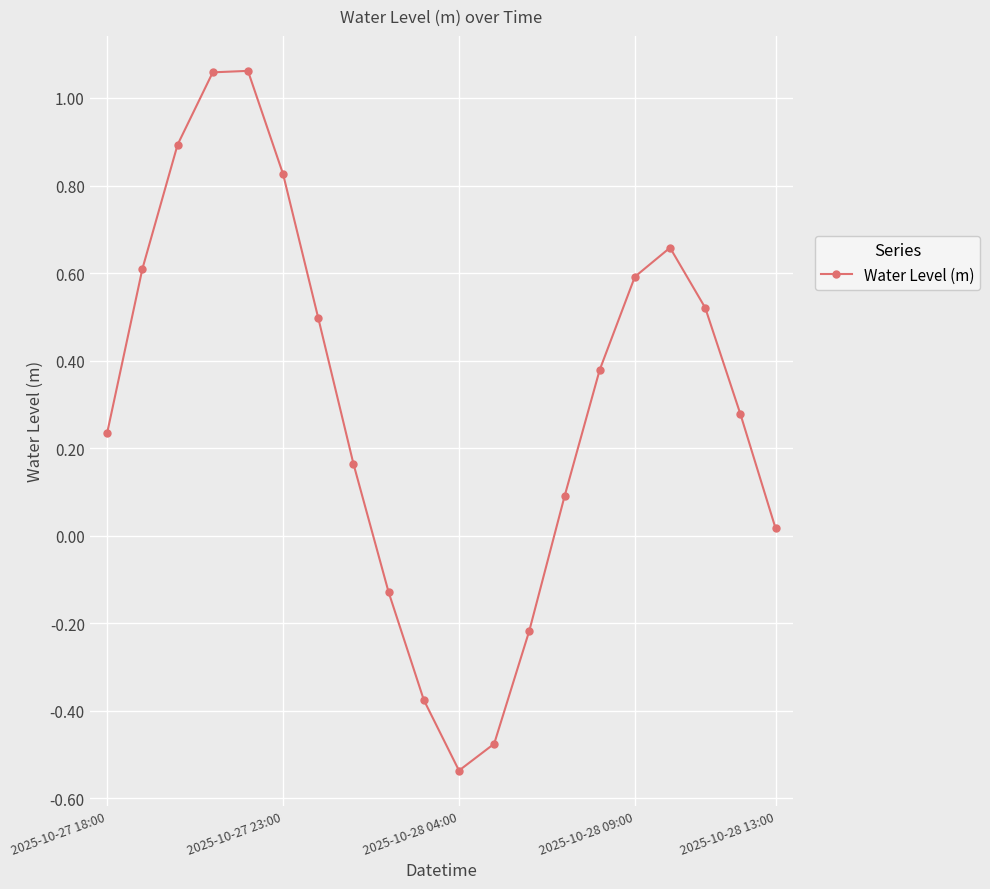

How many interior local peaks (higher than both neighbors) does the data have?

2